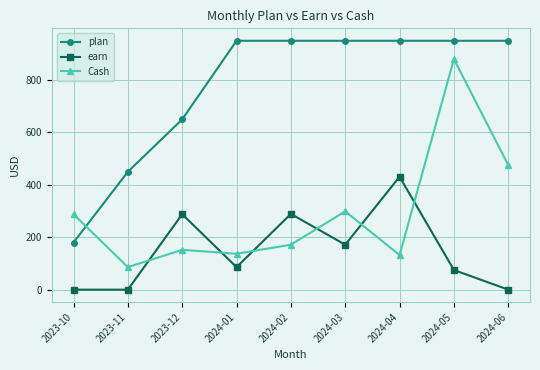

True or false: Cash has a value of 132.0 at 2024-04.

True